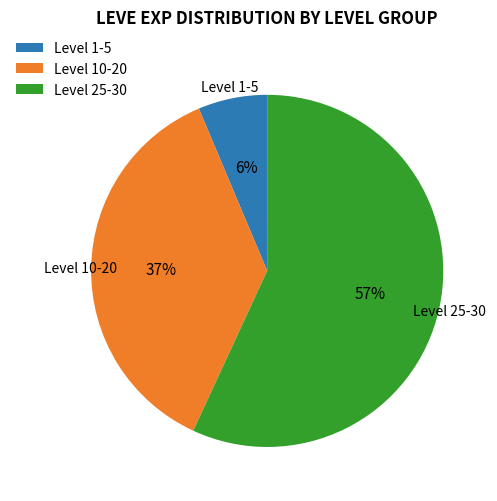

To the nearest percent, what is the average slice percentage?

33%